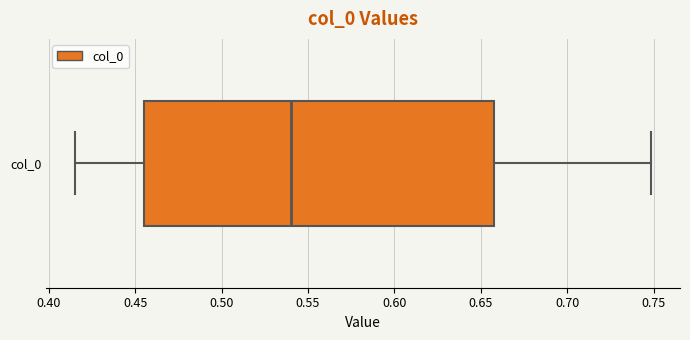

Read this box plot against the x-axis: the position of the median line, the range covered by the box, and the ends of both whiskers. The values are not printed on the chart, so give them approximately, as read against the axis.

median 0.540, box 0.455 to 0.655, whiskers 0.415 to 0.750